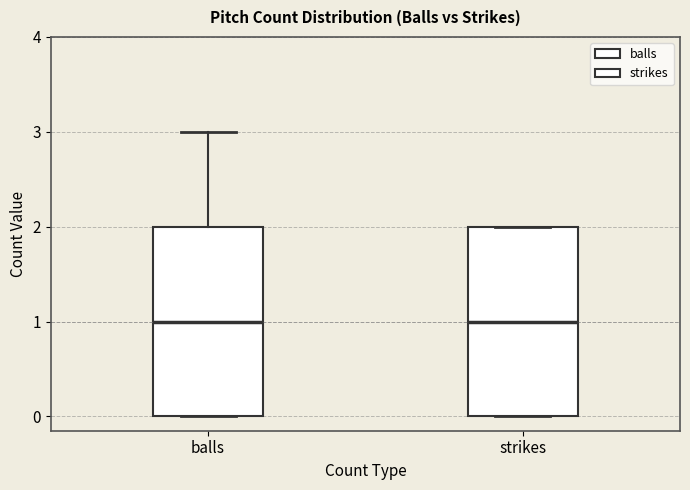

Reading left to right, transcribe this box plot: for each box, give where its median line is, the range the box spans, and where its two whiskers end, as read against the y-axis. The values are not printed on the chart, so give them approximately, as read against the axis.

balls: median 1, box 0 to 2, whiskers 0 to 3
strikes: median 1, box 0 to 2, whiskers 0 to 2